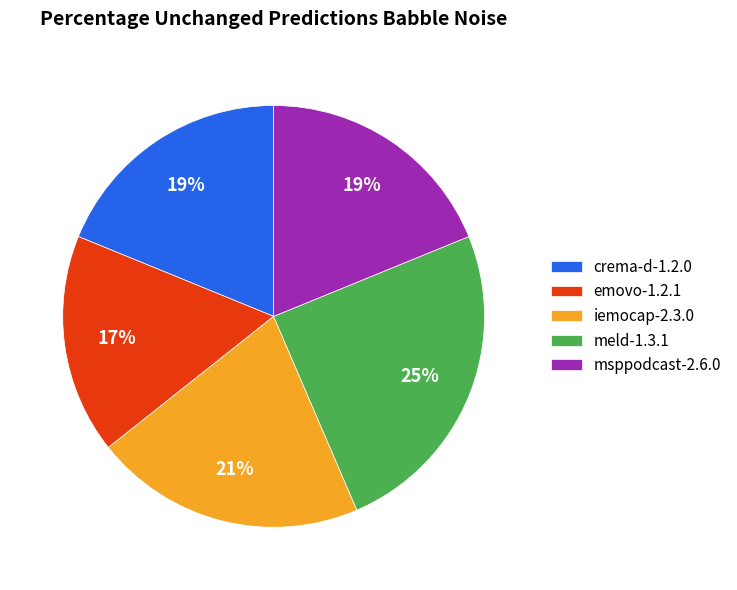

Is the sum of msppodcast-2.6.0 and emovo-1.2.1 greater than half?

No